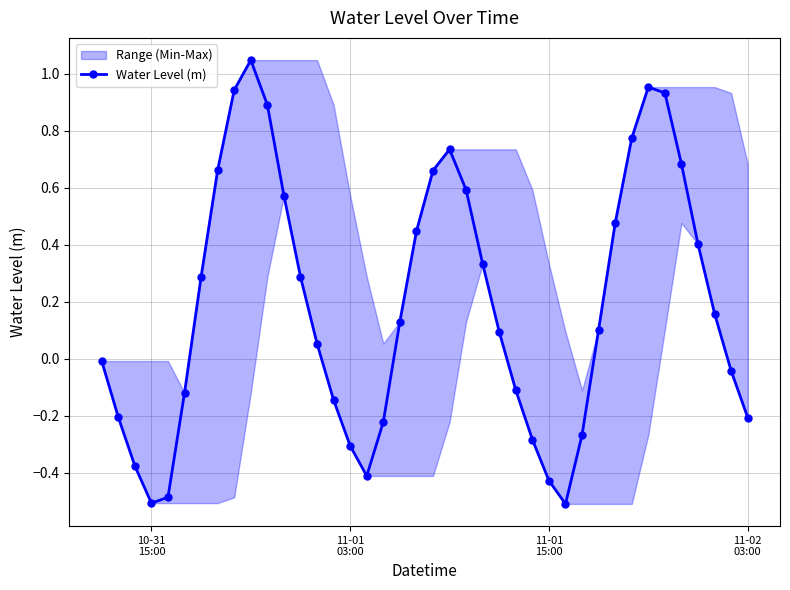

How many data points are less than 0?

17